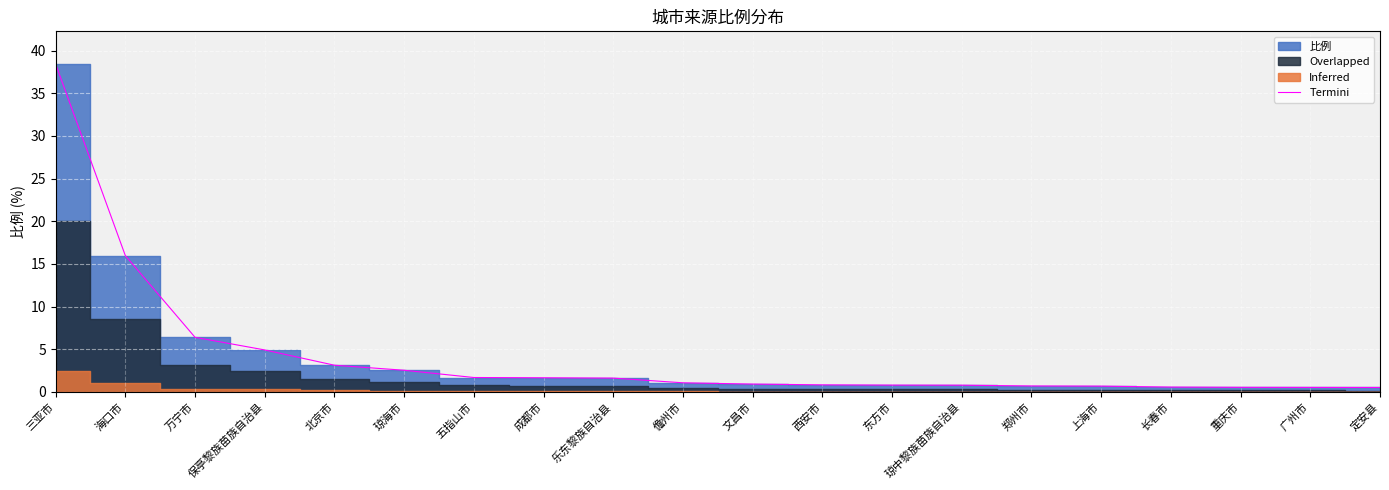

Rank the categories by value from highest to lowest.

三亚市, 海口市, 万宁市, 保亭黎族苗族自治县, 北京市, 琼海市, 五指山市, 成都市, 乐东黎族自治县, 儋州市, 文昌市, 西安市, 东方市, 琼中黎族苗族自治县, 郑州市, 上海市, 长春市, 重庆市, 广州市, 定安县